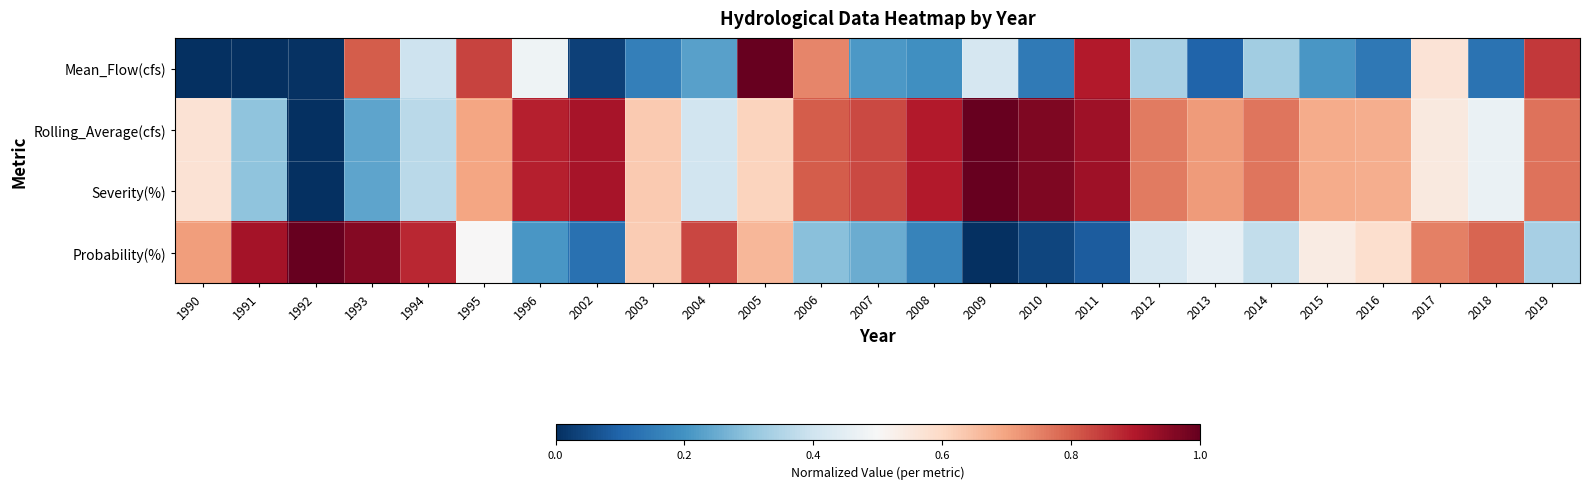

Between 1995 and 2010, which series saw the biggest shift?

Mean_Flow(cfs)